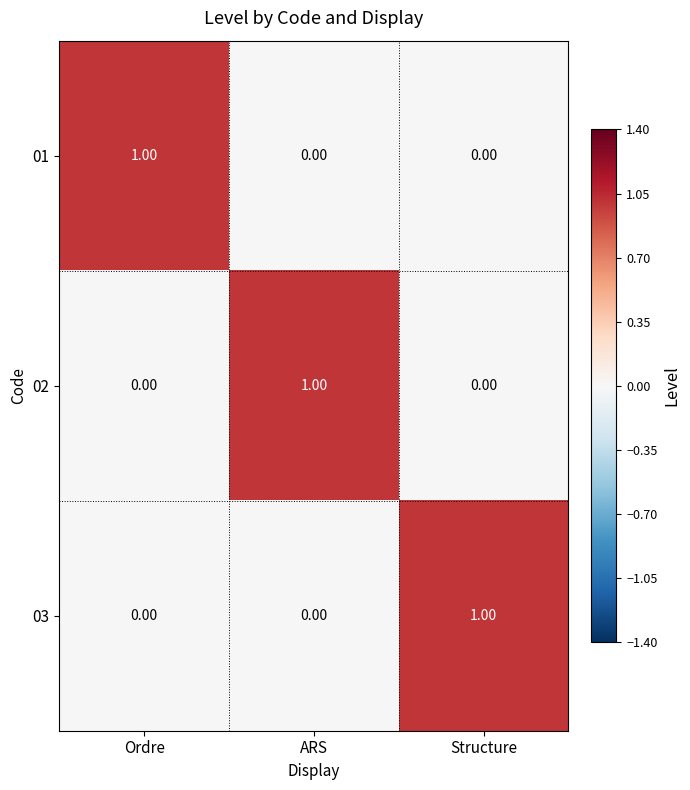

At how many categories does at least one series exceed 0?

3